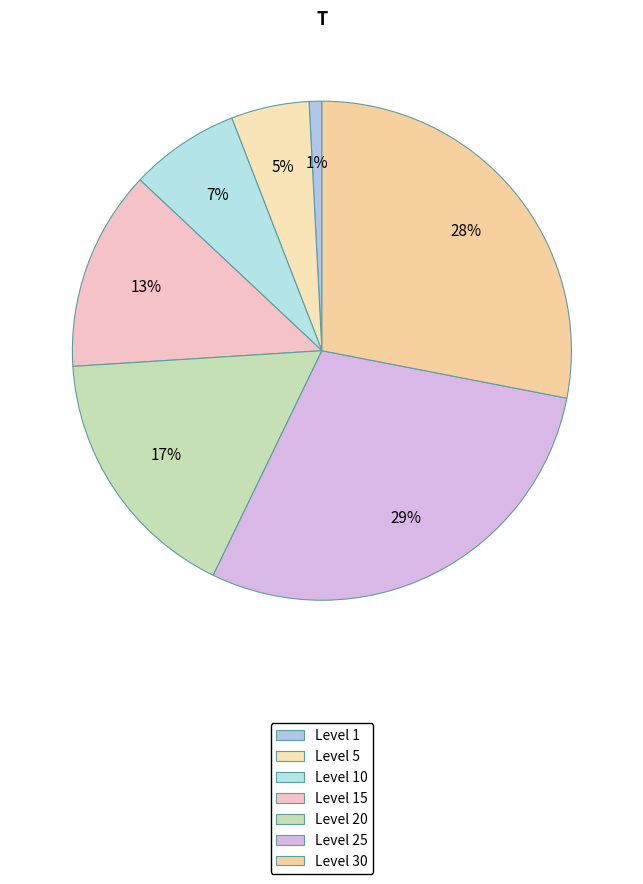

How many segments does this pie chart have?

7